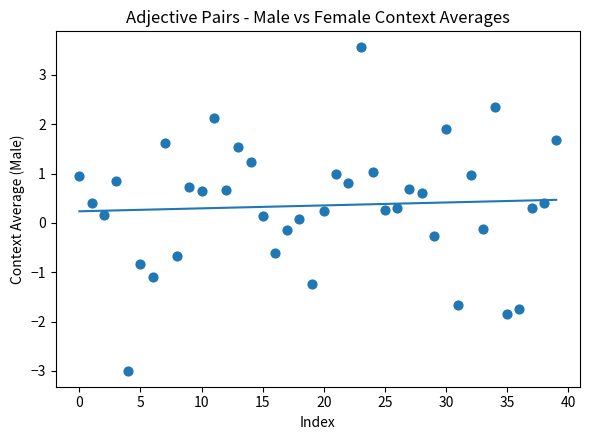

What is the range of Y values (max minus min)?

6.5